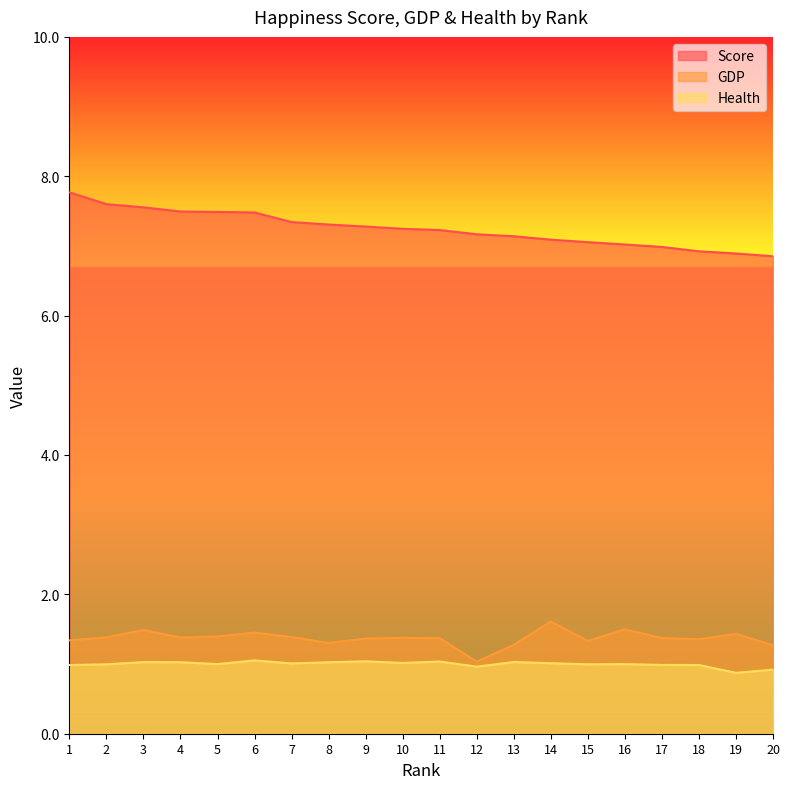

Is the value of Score at 16 greater than the value of Health at 12?

Yes